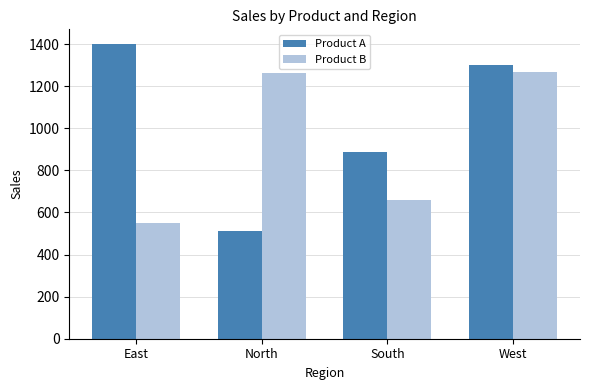

The value of Product A at East is 651. True or false?

False